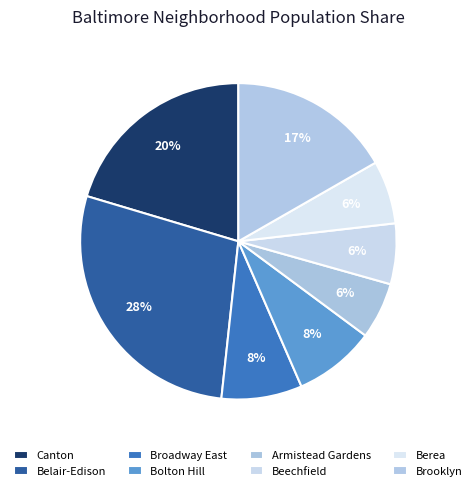

To the nearest percent, what is the difference between the largest and smallest slice percentages?

22%